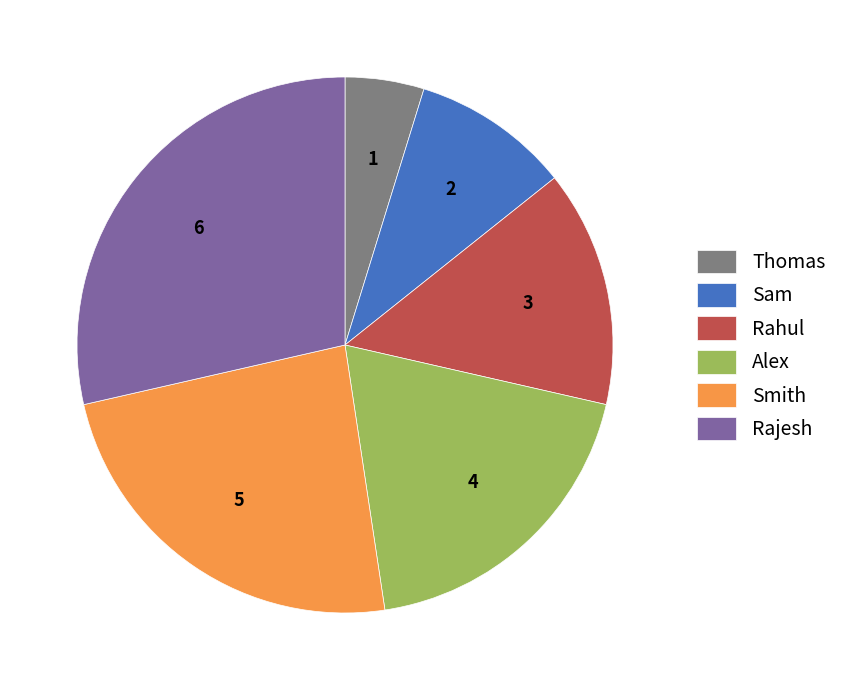

Which has a higher value, Sam or Rahul?

Rahul